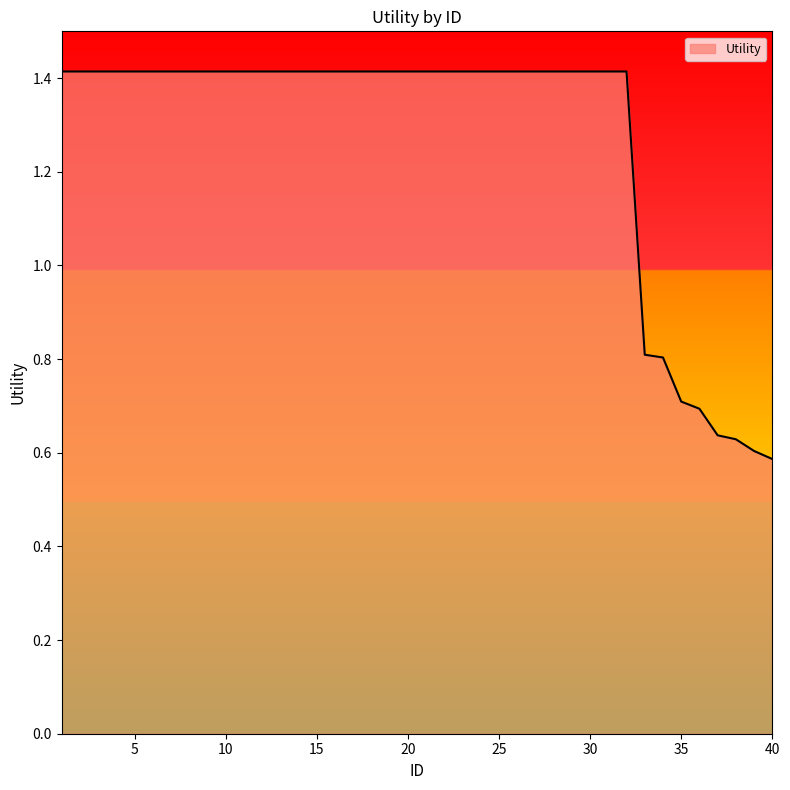

What is the difference between the maximum and minimum values?

0.8